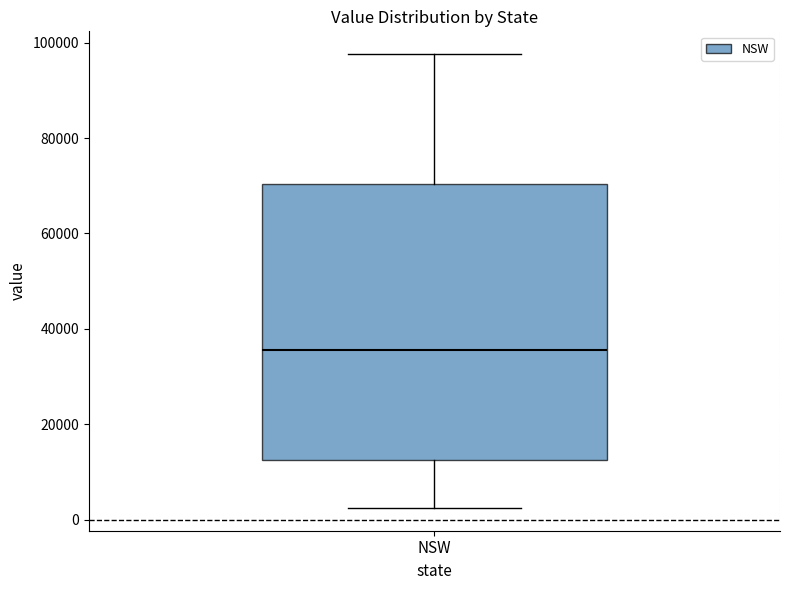

Transcribe this box plot: give where the median line is, the range the box spans, and where the two whiskers end, as read against the y-axis. The values are not printed on the chart, so give them approximately, as read against the axis.

median 36000, box 12000 to 70000, whiskers 2000 to 98000